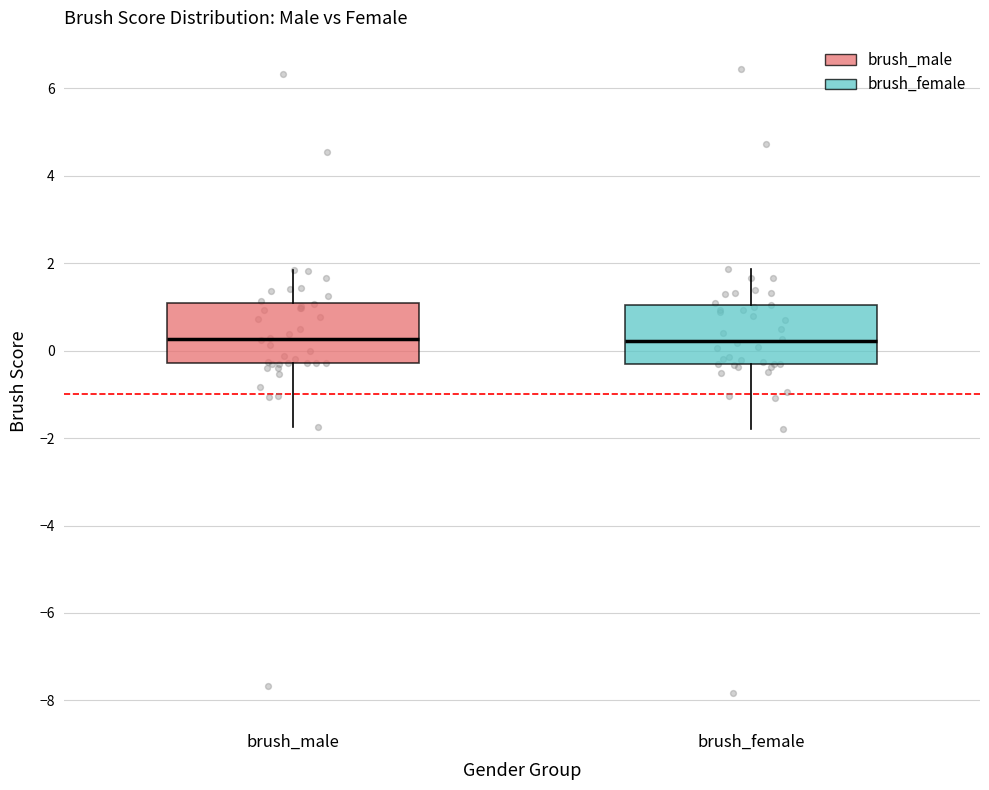

Where does the median line of the box for brush_female sit on the y-axis? The values are not printed on the chart, so give them approximately, as read against the axis.

0.2